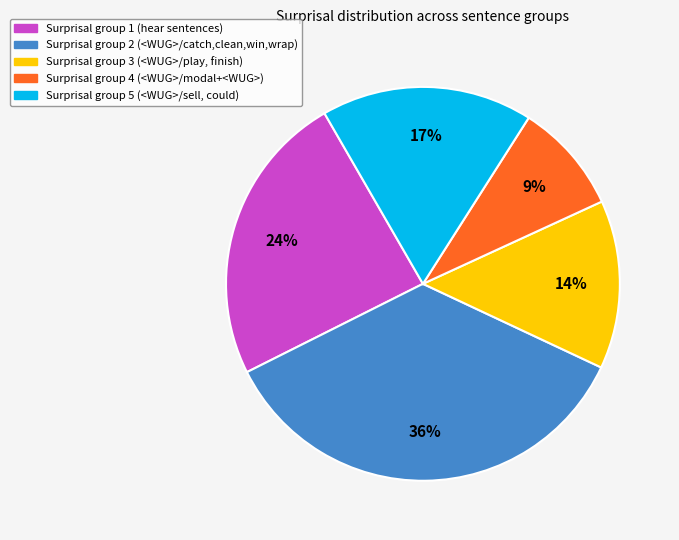

Is there a majority slice in this chart?

No